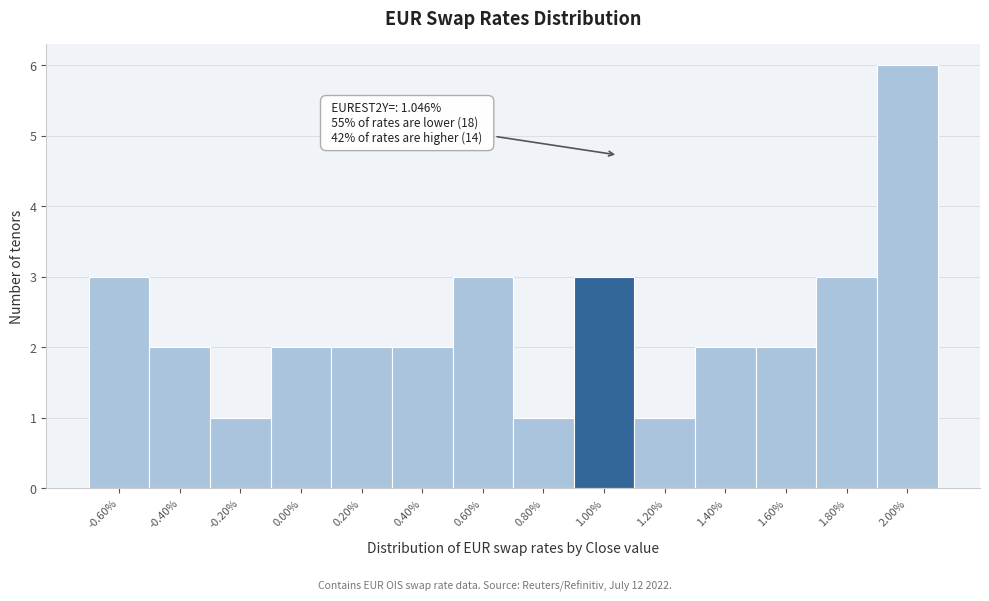

Over which range of the x-axis is the bar tallest?

1.9 to 2.1